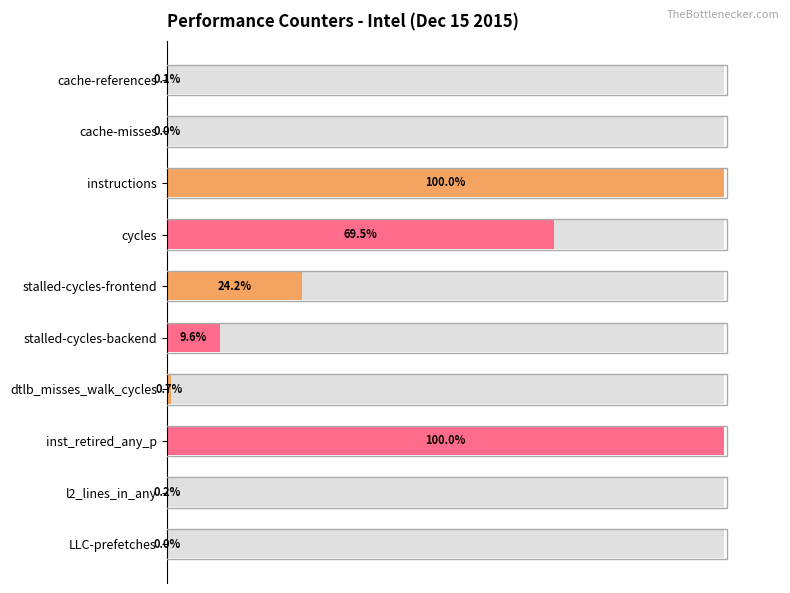

What is the maximum value shown in the chart?

100.0